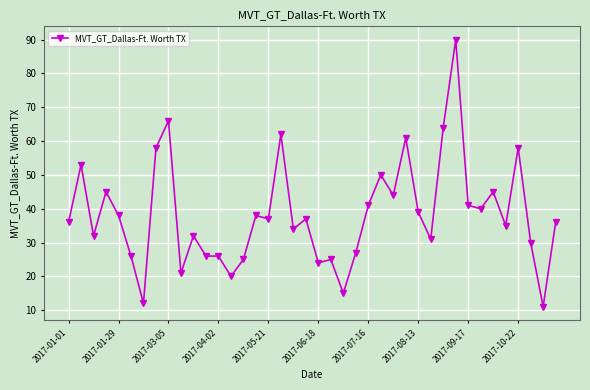

How many series are shown in this chart?

1